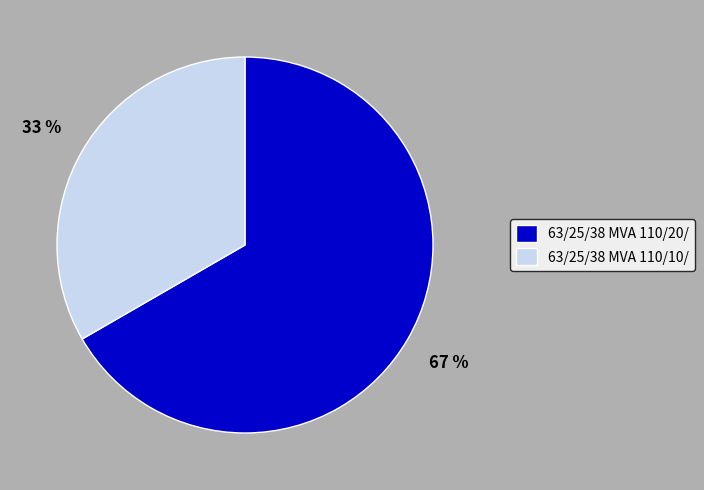

Rank the categories by value from lowest to highest.

63/25/38 MVA 110/10/, 63/25/38 MVA 110/20/